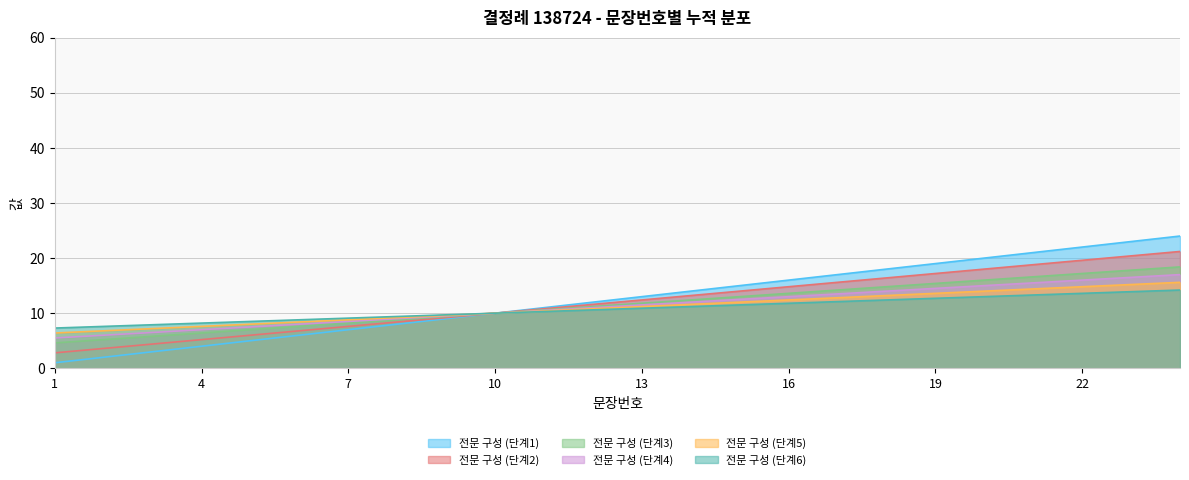

Approximately how many times larger is the value at 7 compared to 23?

0.3